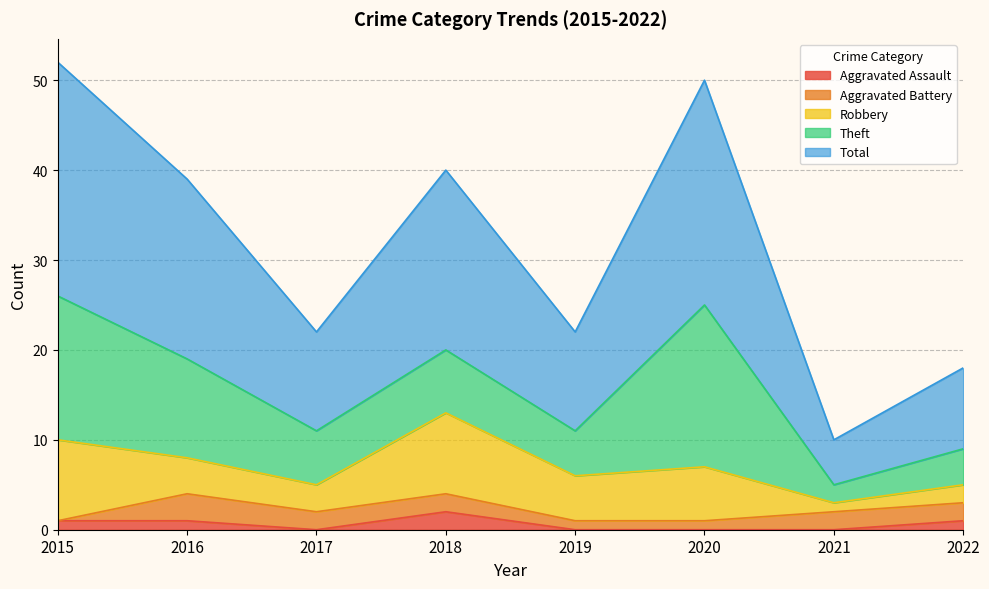

What is the value of the Aggravated Battery point at the 8th from the left?

2